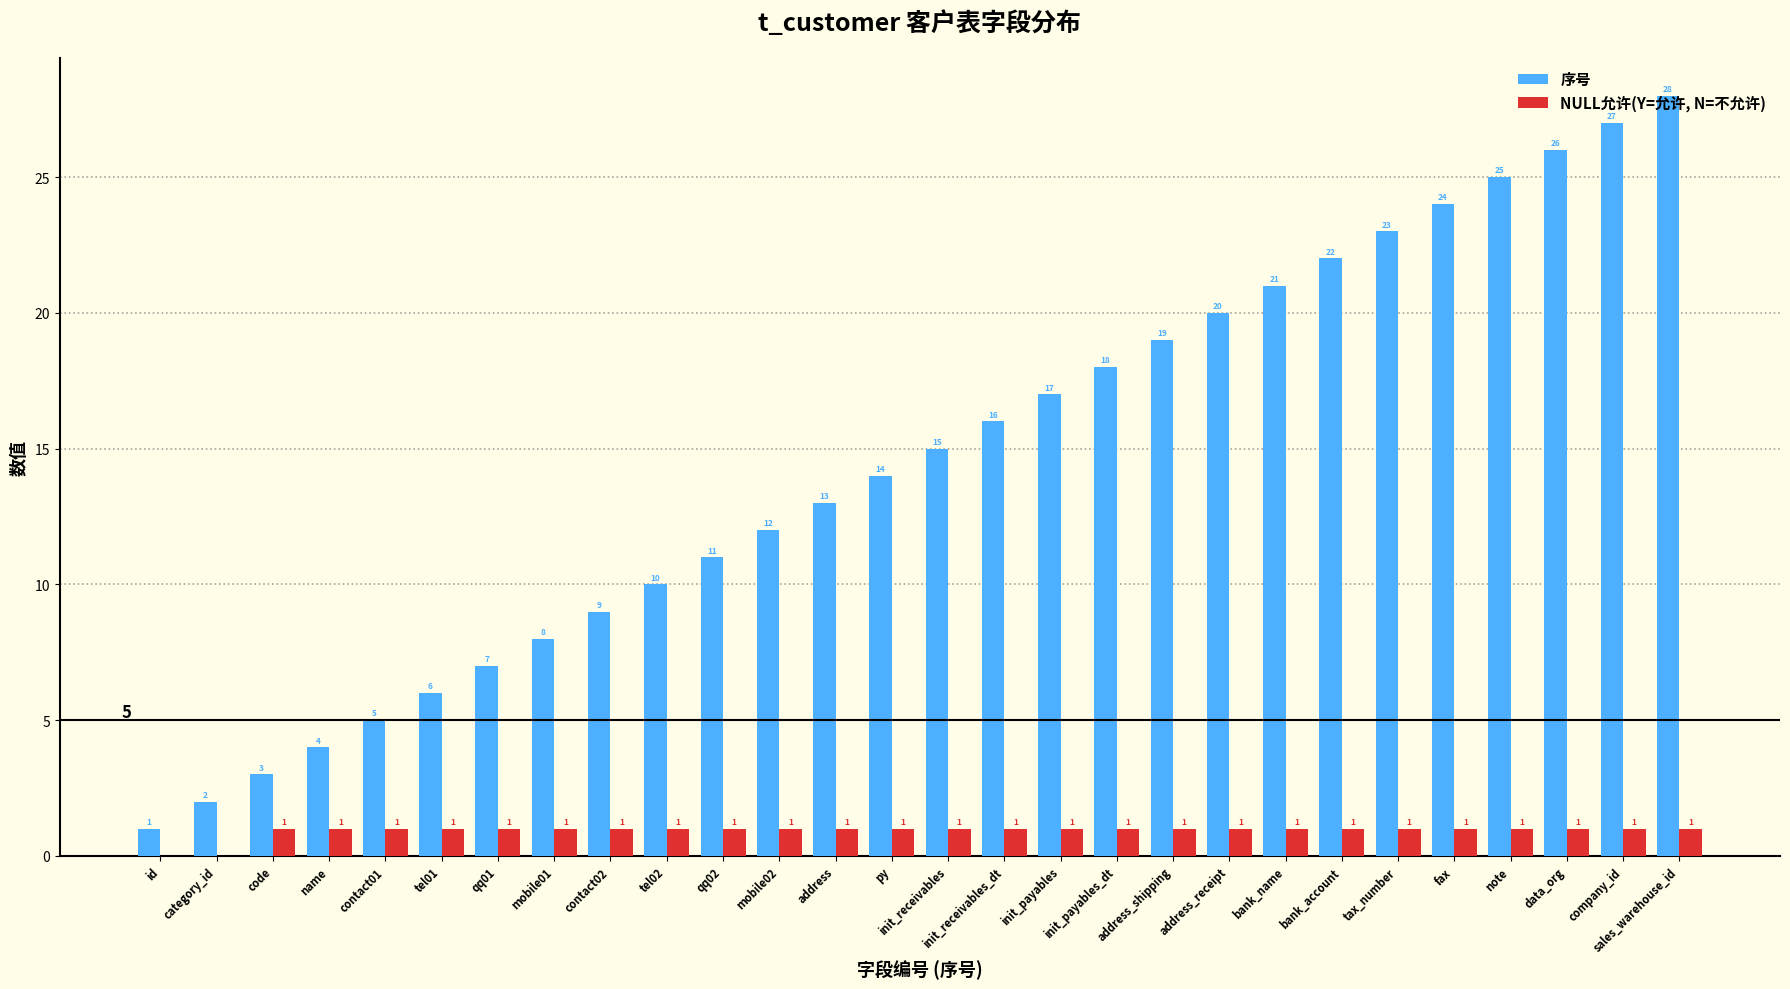

What are all the series names shown in the legend?

序号, NULL允许(Y=允许, N=不允许)